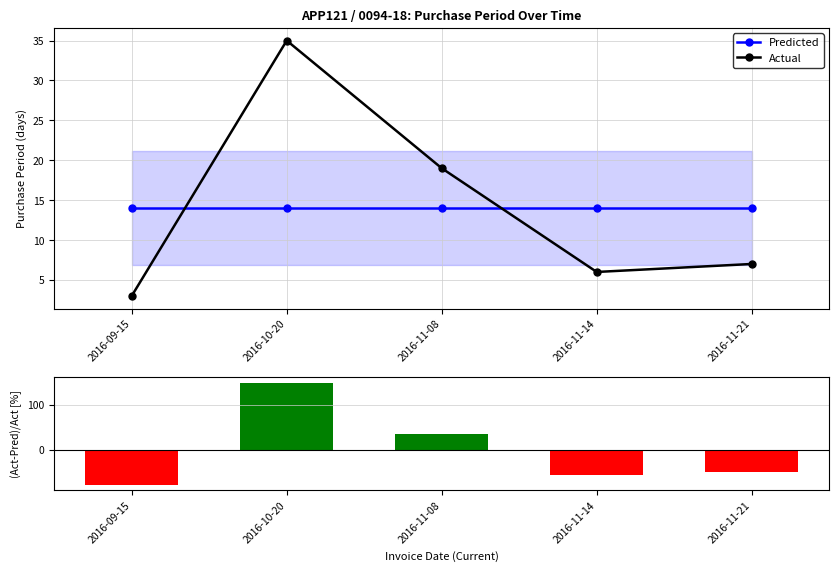

Is the value of (Act-Pred)/Act at 2016-09-15 greater than the value of Actual at 2016-10-20?

No